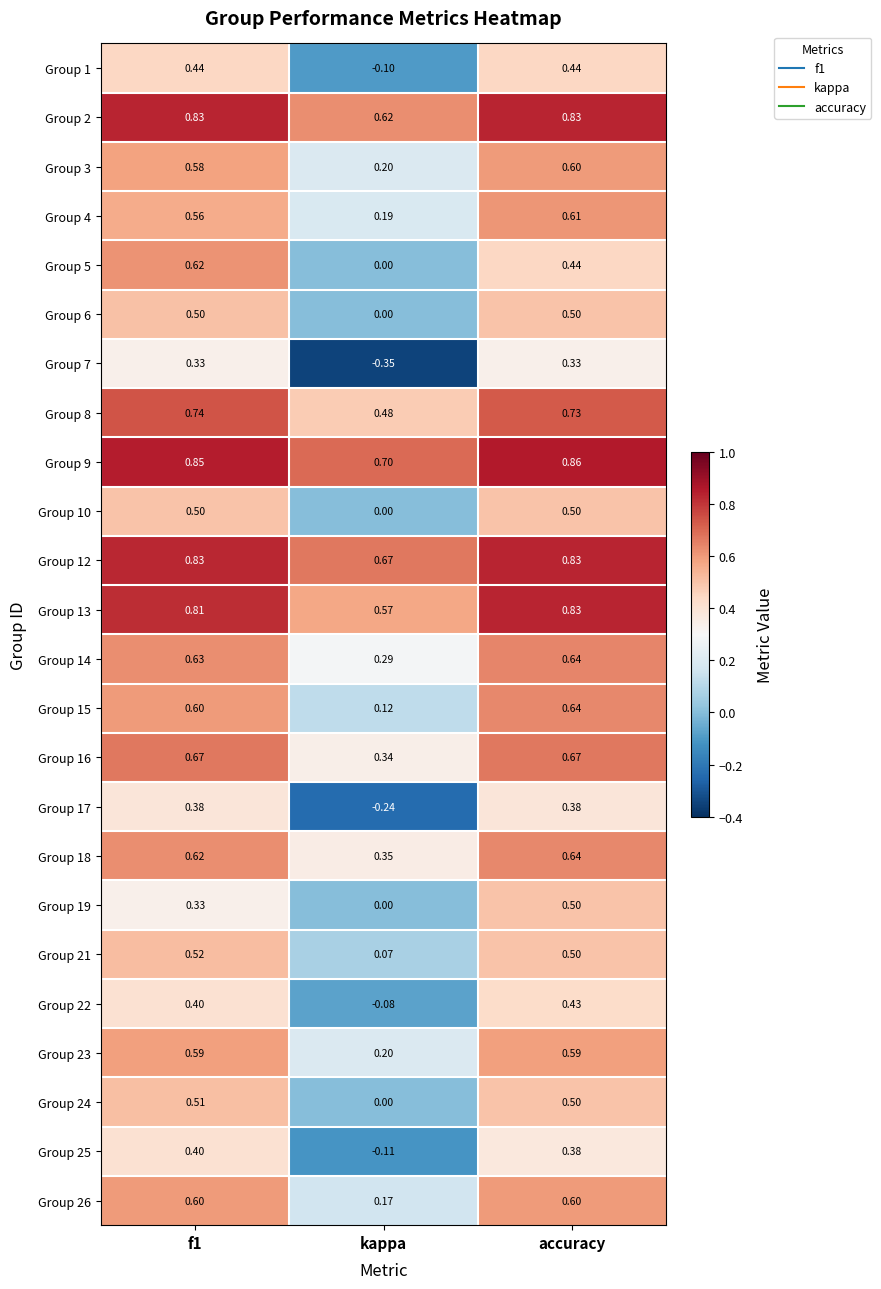

Is the value of Group 16 at kappa greater than the value of Group 6 at f1?

No